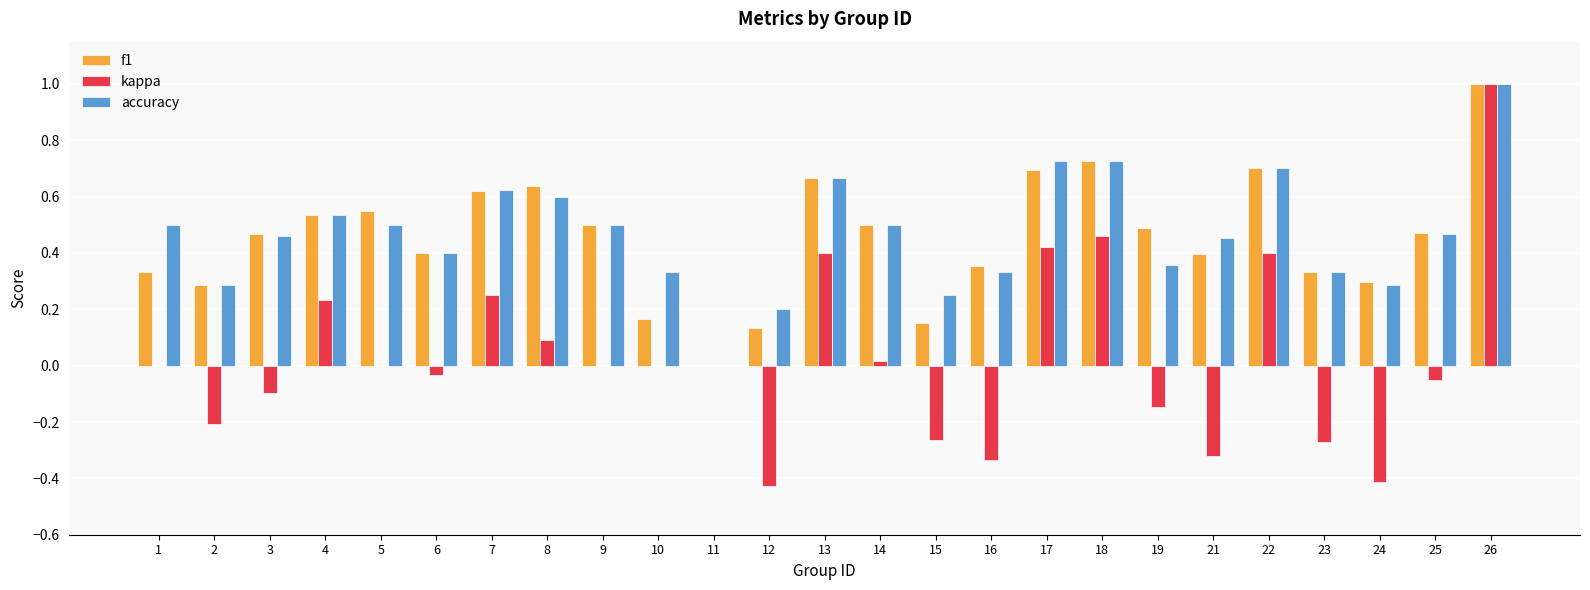

The kappa series shows -0.4 at 15. True or false?

False